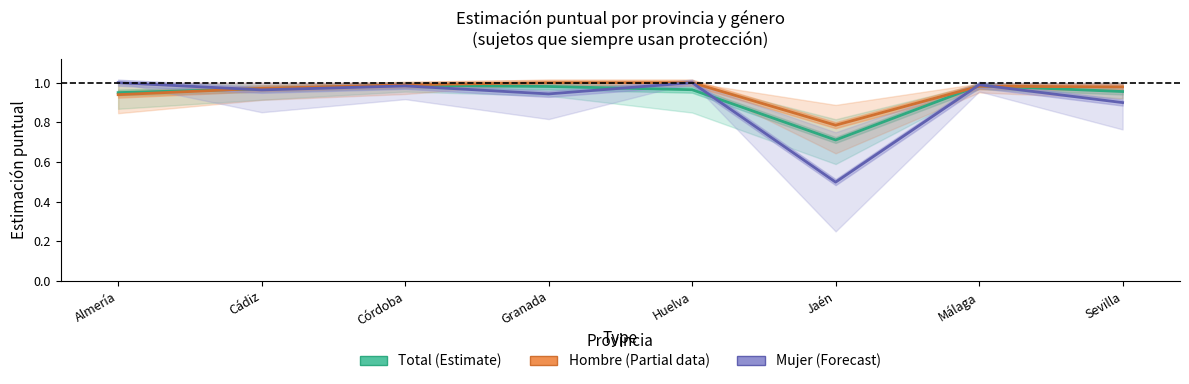

Count the number of data series in this chart.

3